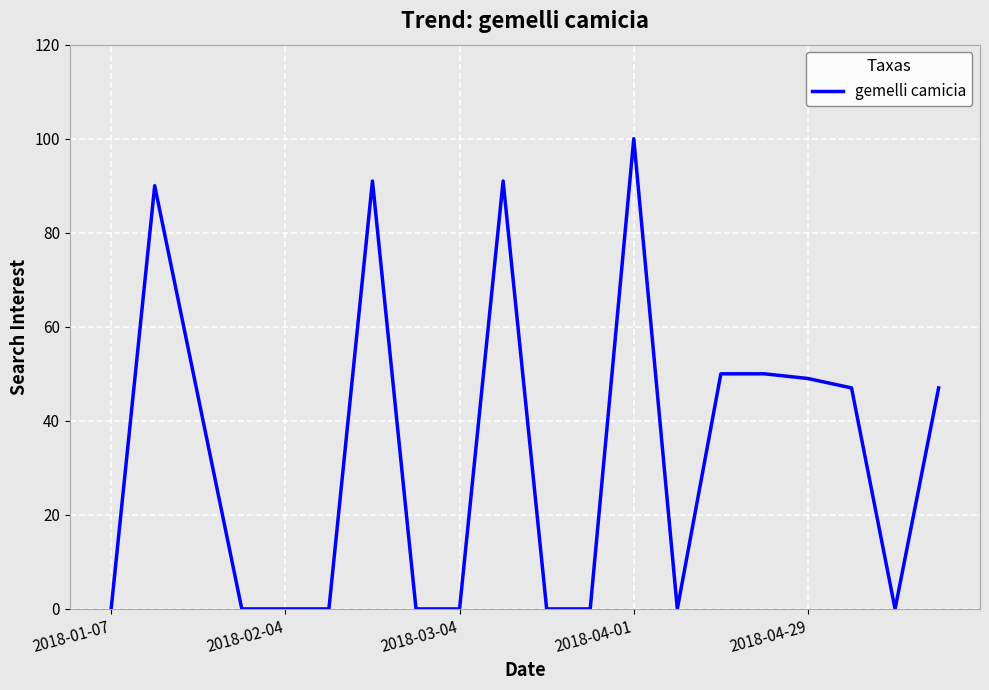

What is the difference between the maximum and minimum values?

100